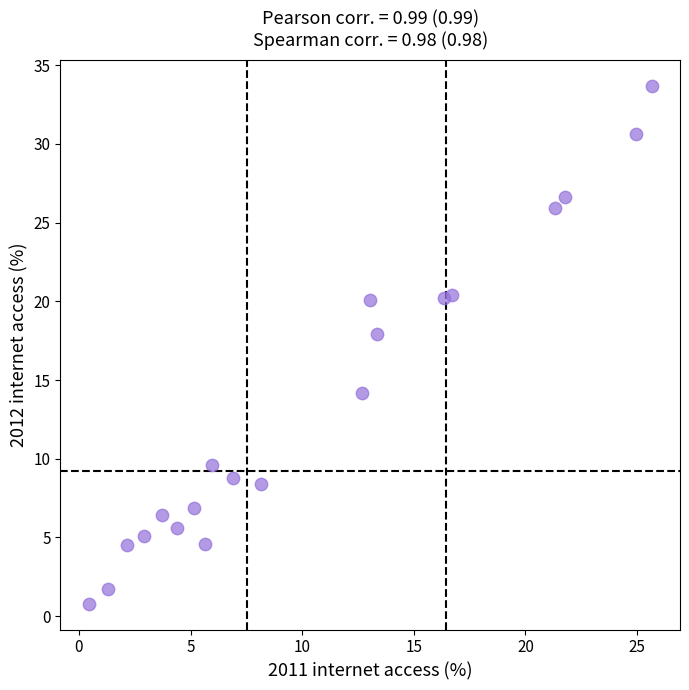

What Y value in the scatter plot is closest to 17?

17.9